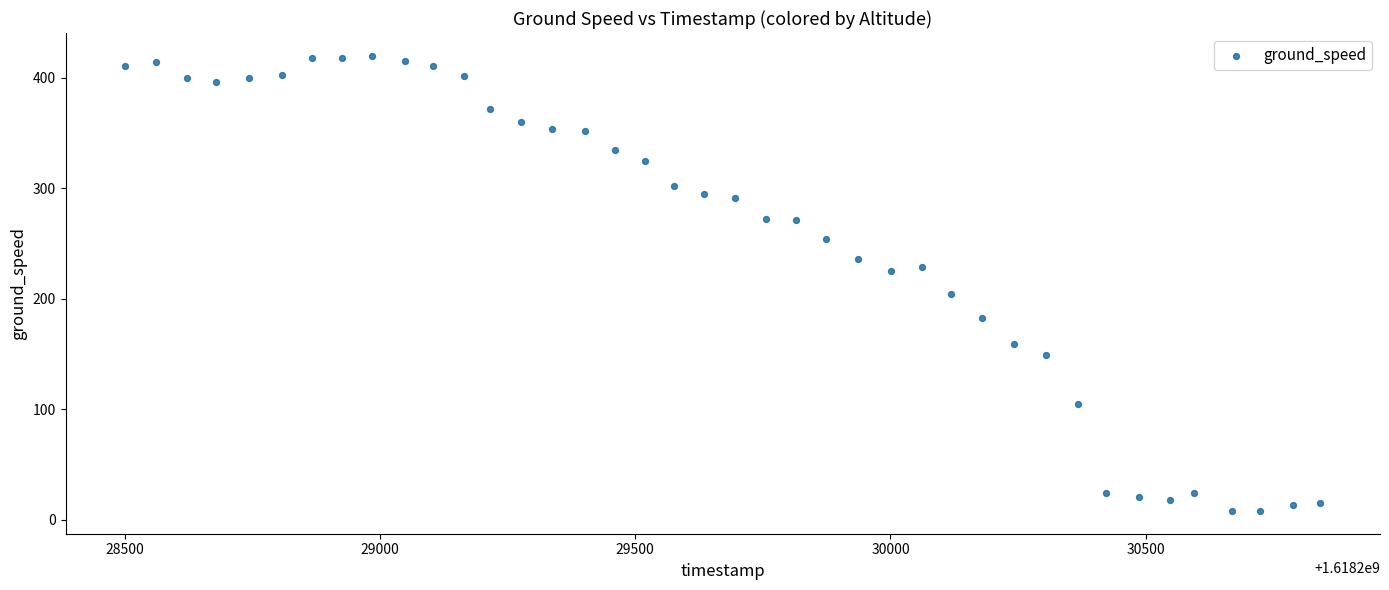

What is the range of X values (max minus min)?

2341